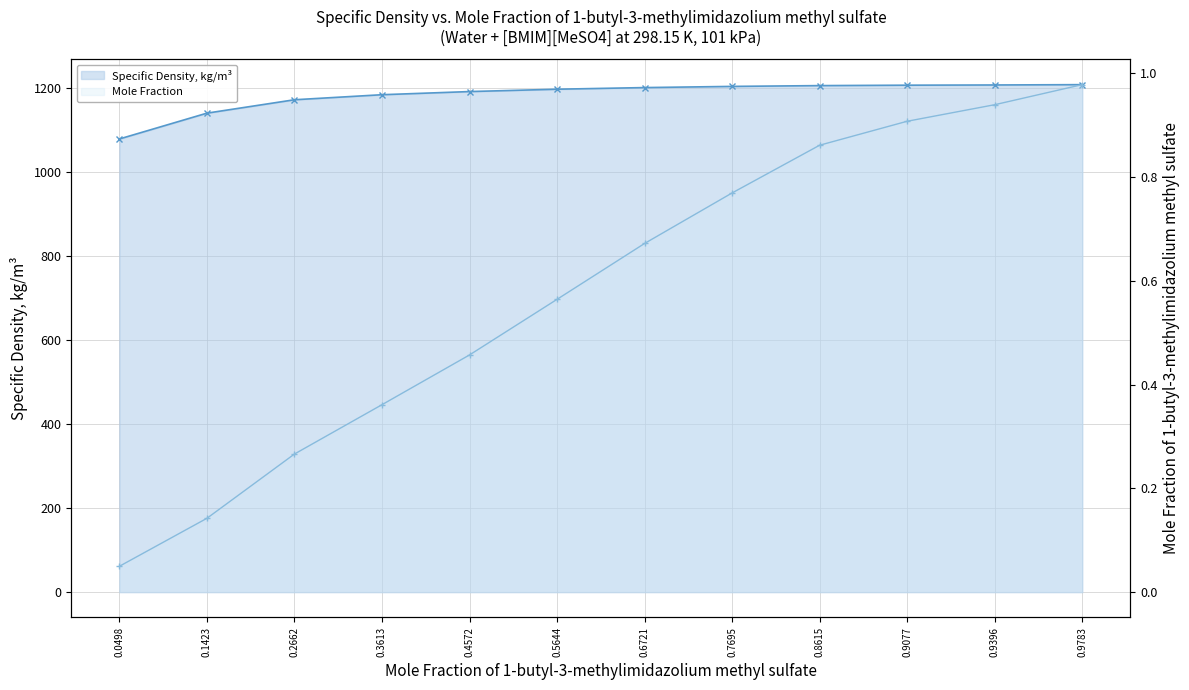

What is the difference between the maximum and minimum values in the Mole Fraction series?

0.9